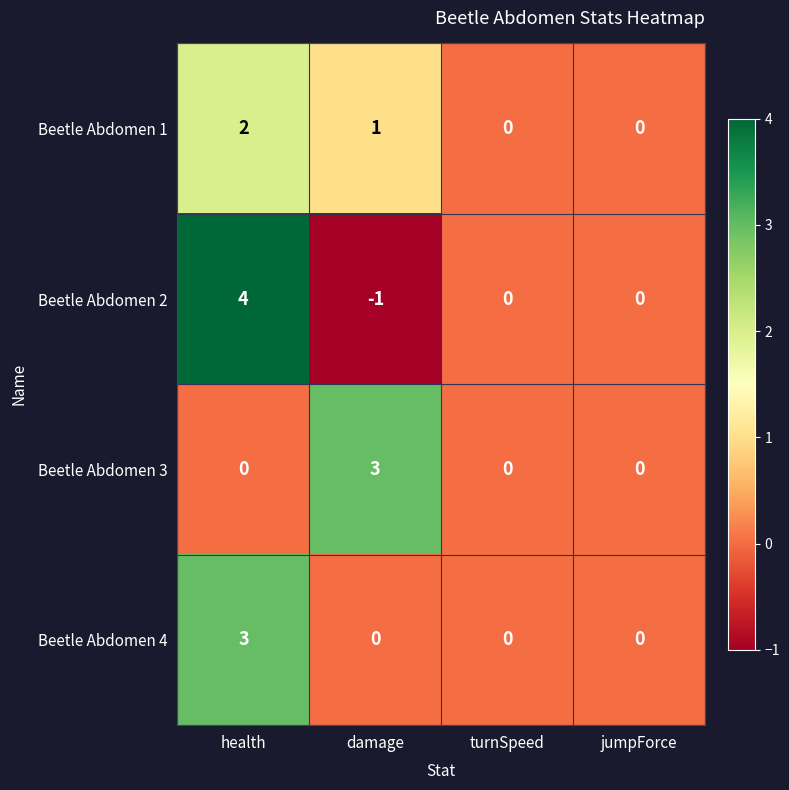

Count the number of categories in the chart.

4